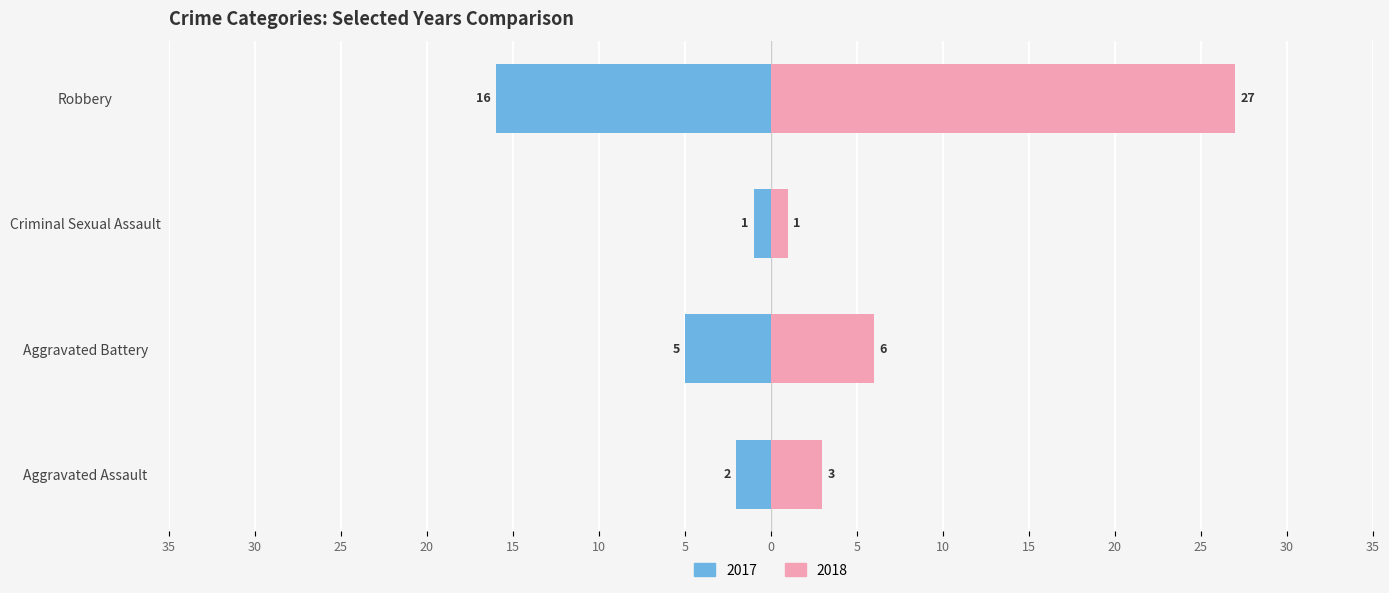

Where is 2017 nearest to the value -8?

Aggravated Battery